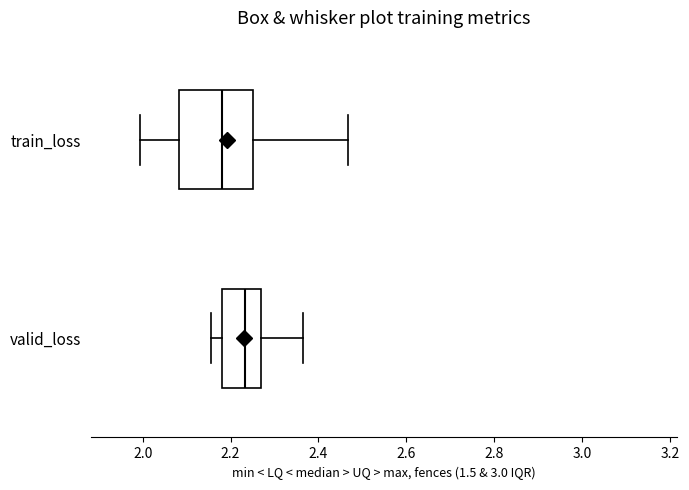

Reading bottom to top, transcribe this box plot: for each box, give where its median line is, the range the box spans, and where its two whiskers end, as read against the x-axis. The values are not printed on the chart, so give them approximately, as read against the axis.

valid_loss: median 2.24, box 2.18 to 2.26, whiskers 2.16 to 2.36
train_loss: median 2.18, box 2.08 to 2.26, whiskers 2.00 to 2.46